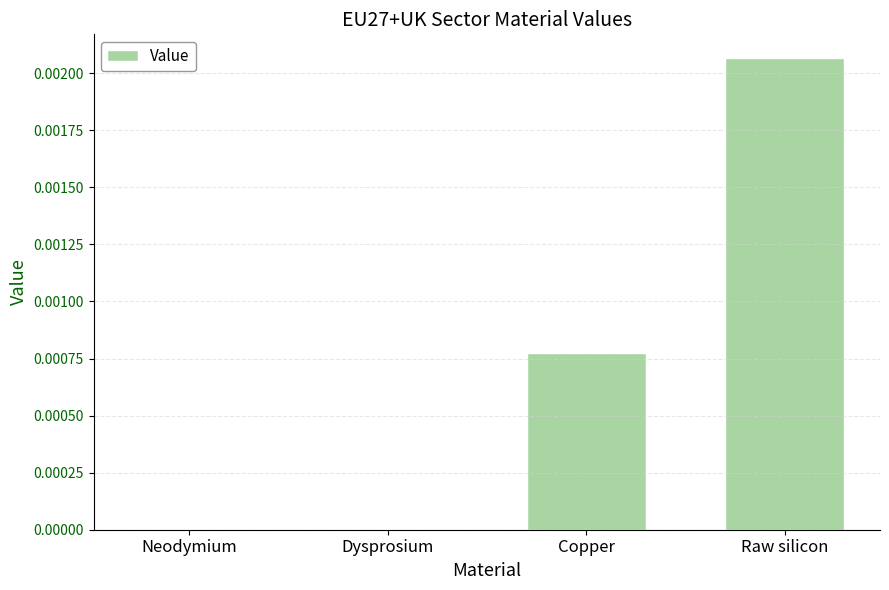

Count the values in the range 0 to 1.

4